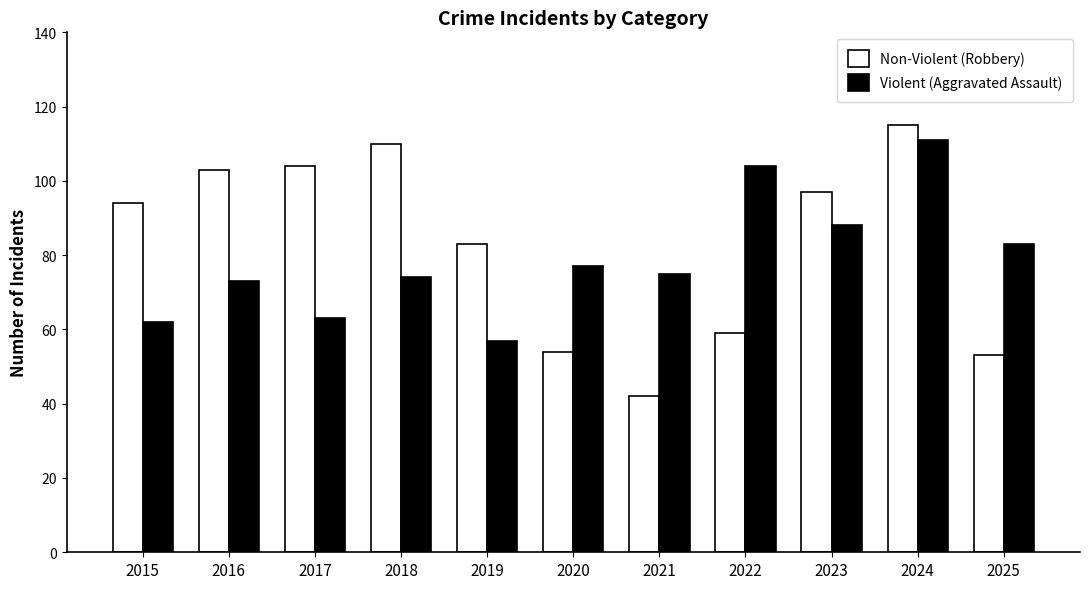

Which series has the largest range (max minus min)?

Non-Violent (Robbery)